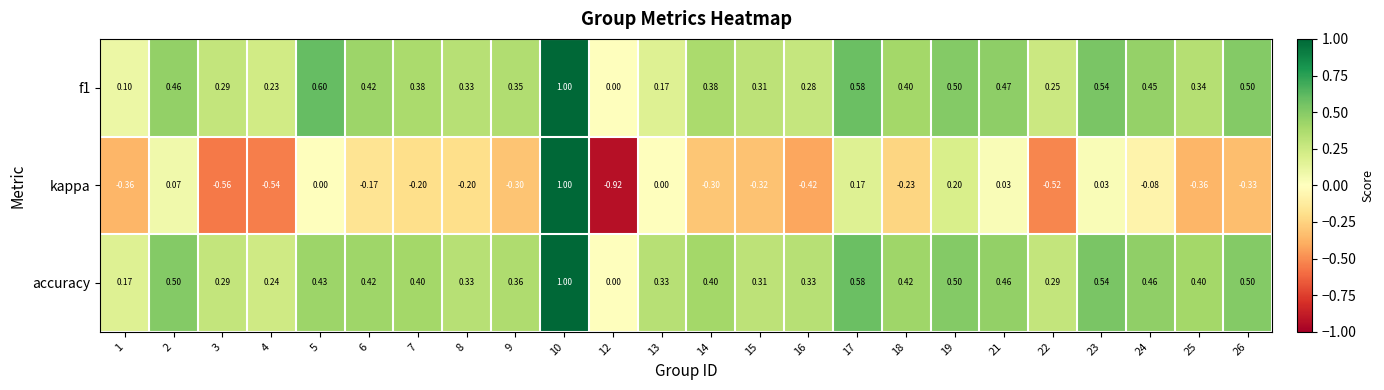

Which series changed the most between 4 and 7?

kappa